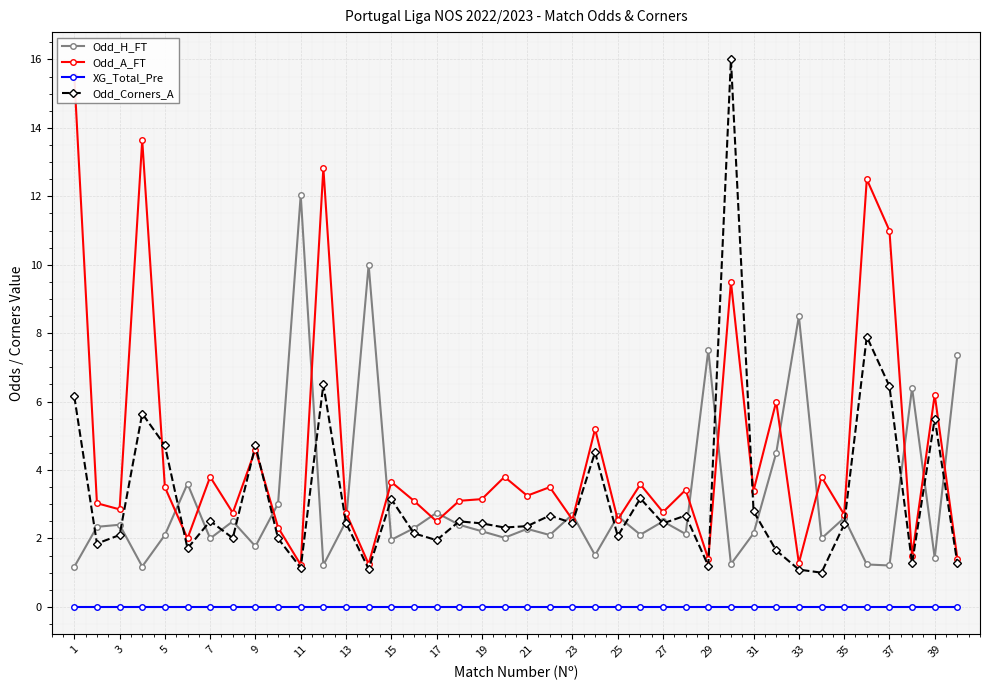

What is the difference between the maximum and second lowest values in the Odd_A_FT series?

14.3